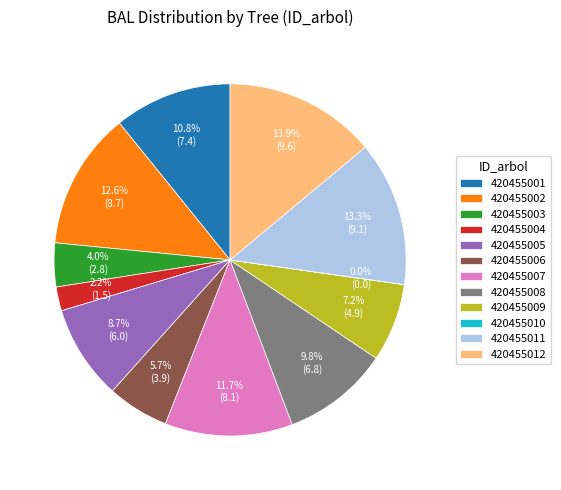

Combined, what portion of the pie is 420455004 and 420455001?

13.0%